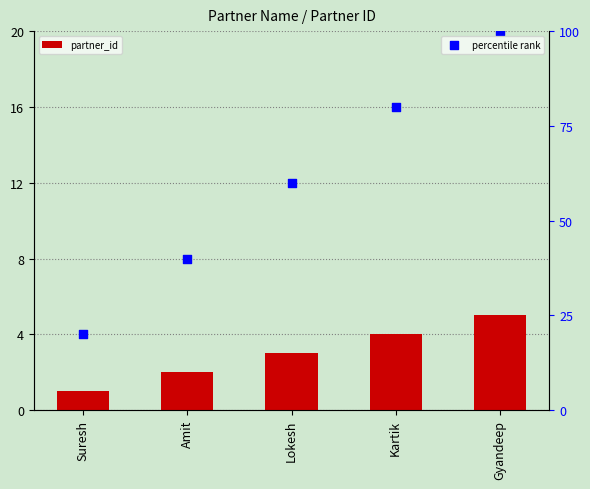

At how many categories does at least one series exceed 11?

5